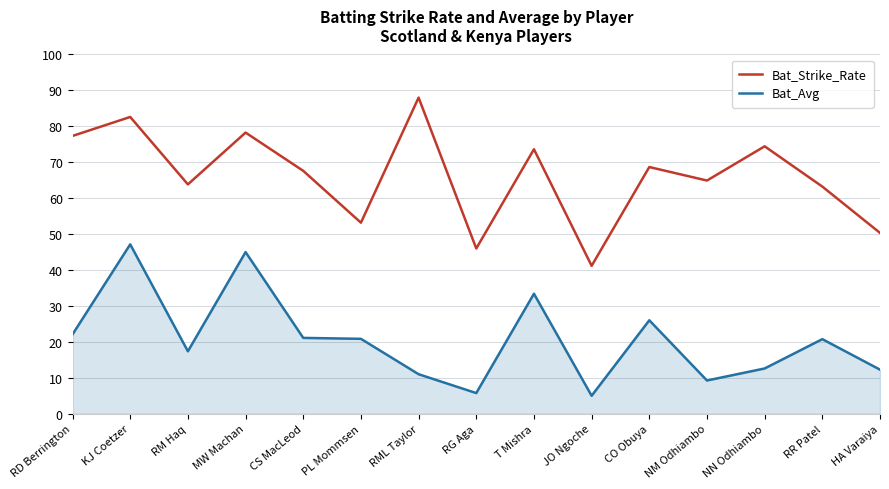

What is the difference between the Bat_Strike_Rate values at JO Ngoche and NM Odhiambo?

23.7